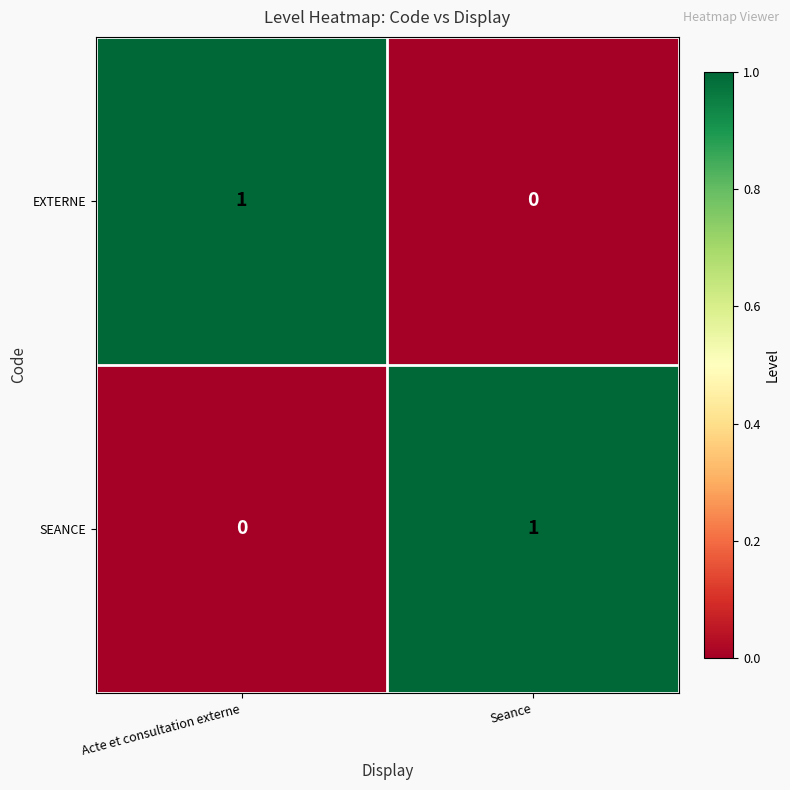

Reading left to right, what are all the values shown in this chart?

EXTERNE: Acte et consultation externe=1	Seance=0
SEANCE: Acte et consultation externe=0	Seance=1